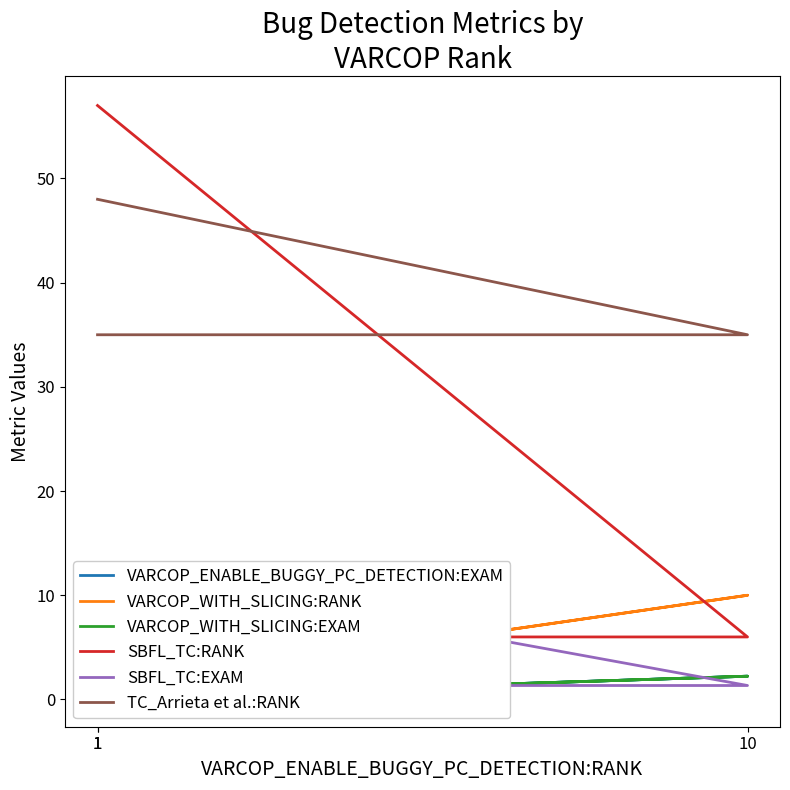

The VARCOP_WITH_SLICING:EXAM series shows 0.3 at 1. True or false?

False